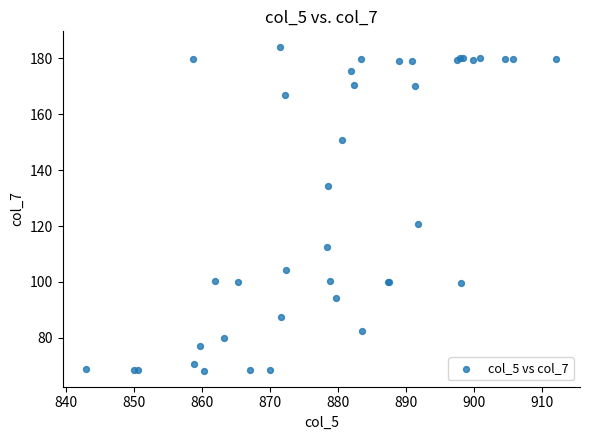

What Y value in the scatter plot is closest to 126?

120.8